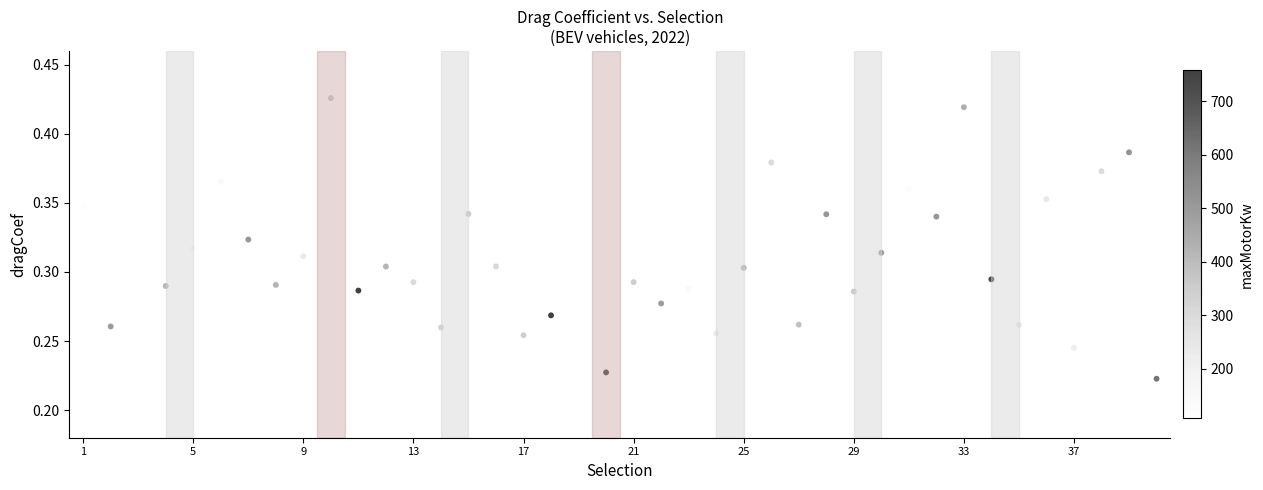

What is the range of X values (max minus min)?

39.0